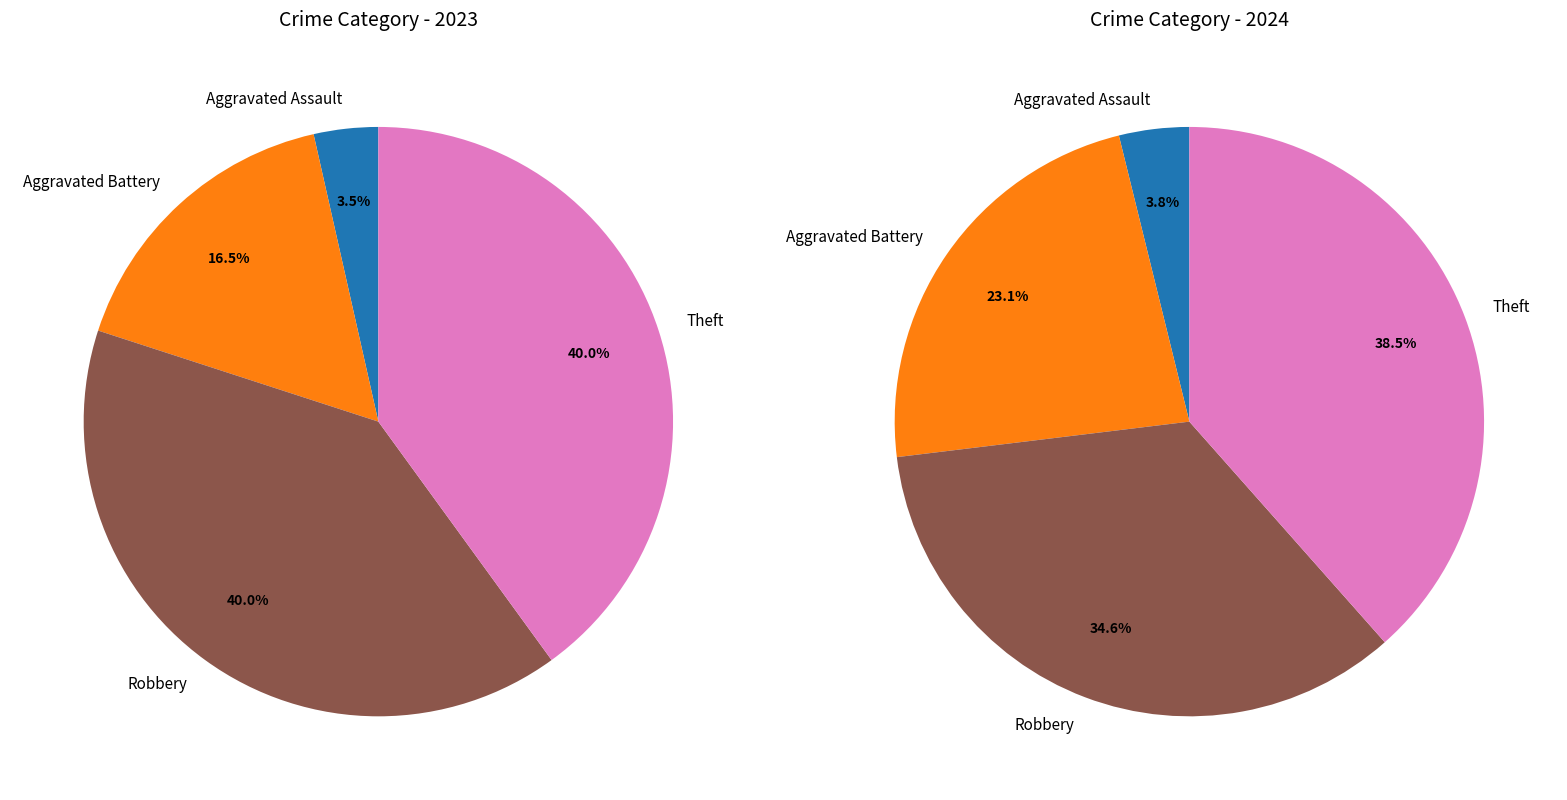

Is there a majority slice in this chart?

No